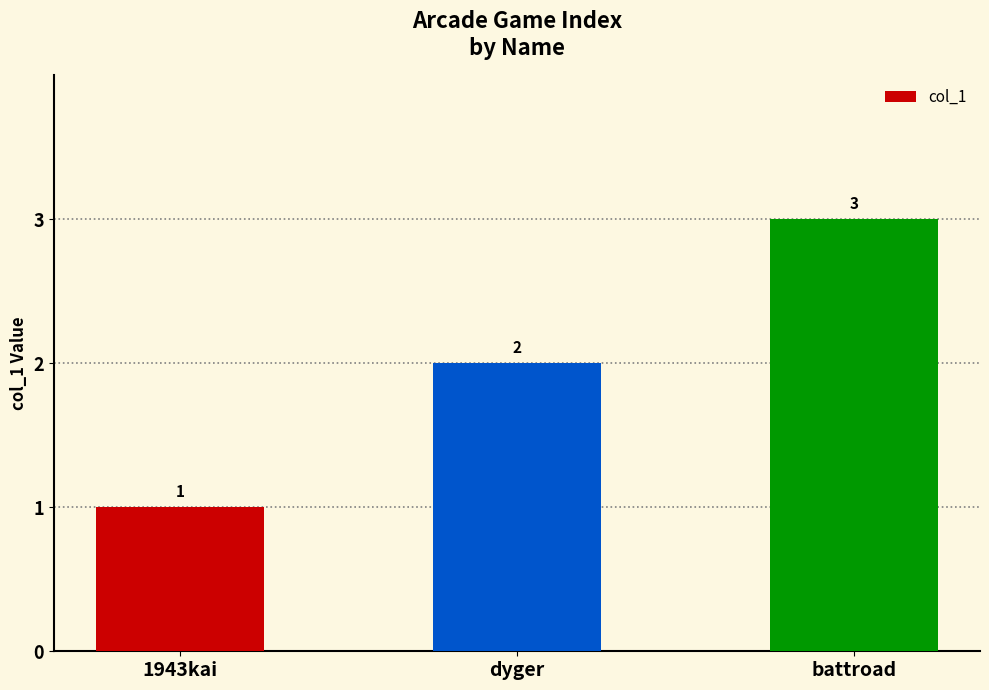

What is the difference between the maximum and minimum values?

2